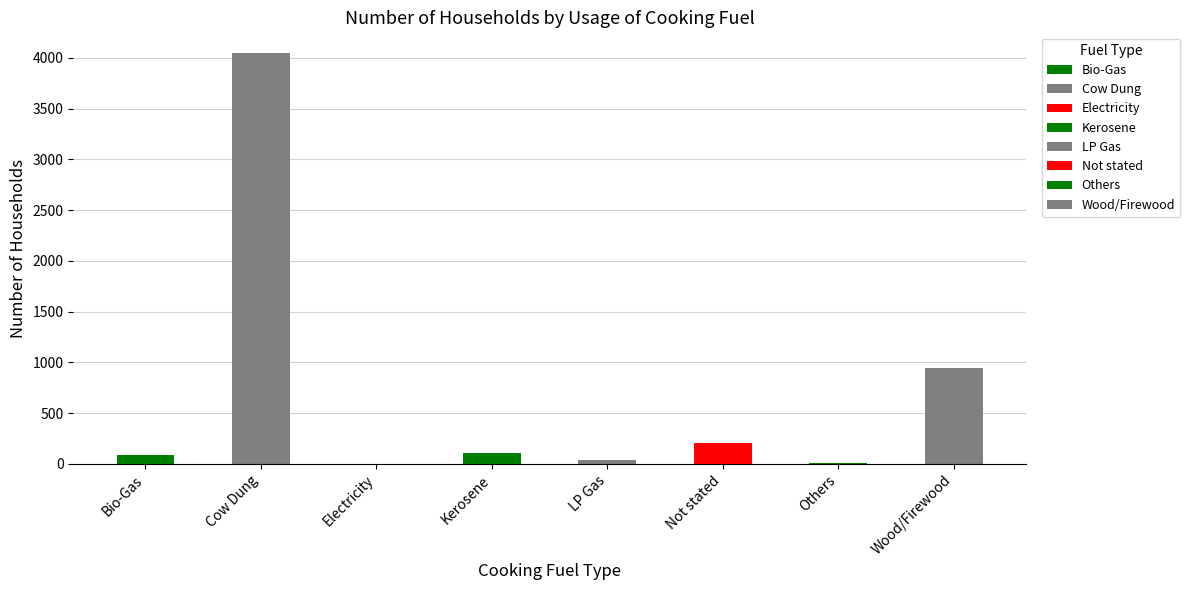

Between Kerosene and Wood/Firewood, which is larger?

Wood/Firewood